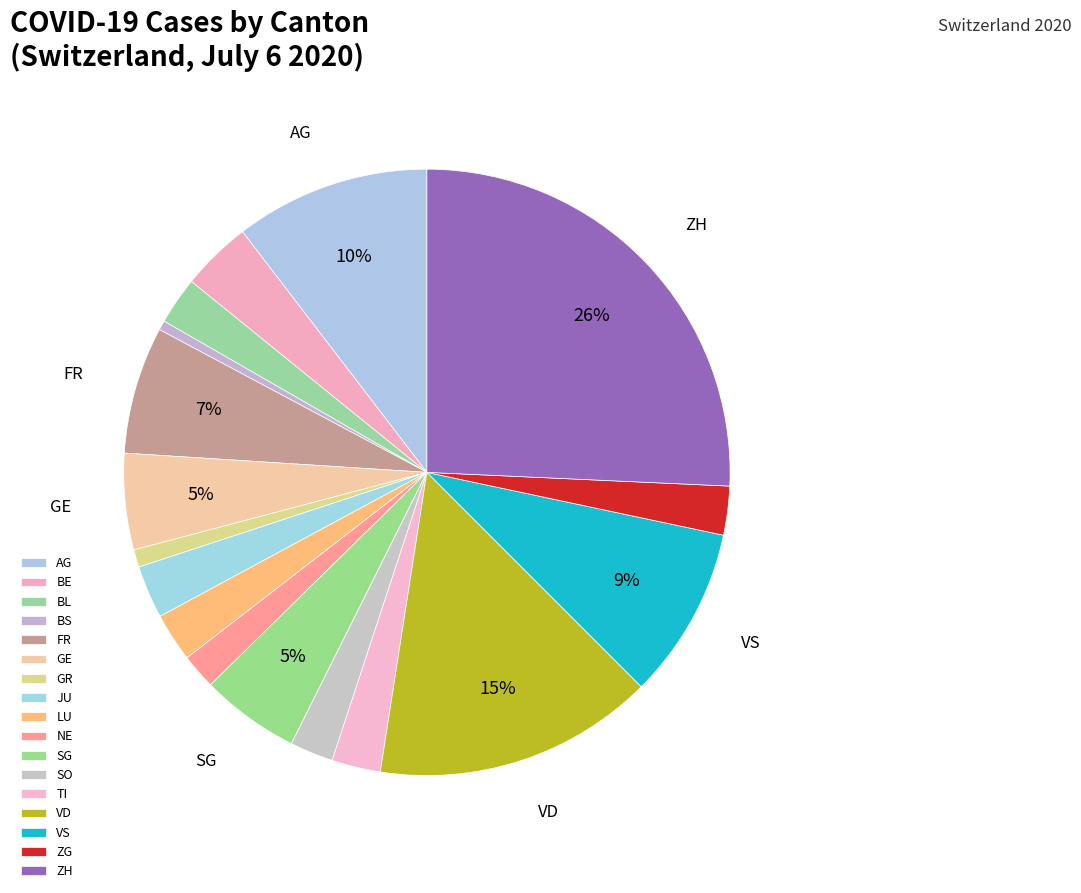

How many slices are in this pie chart?

17